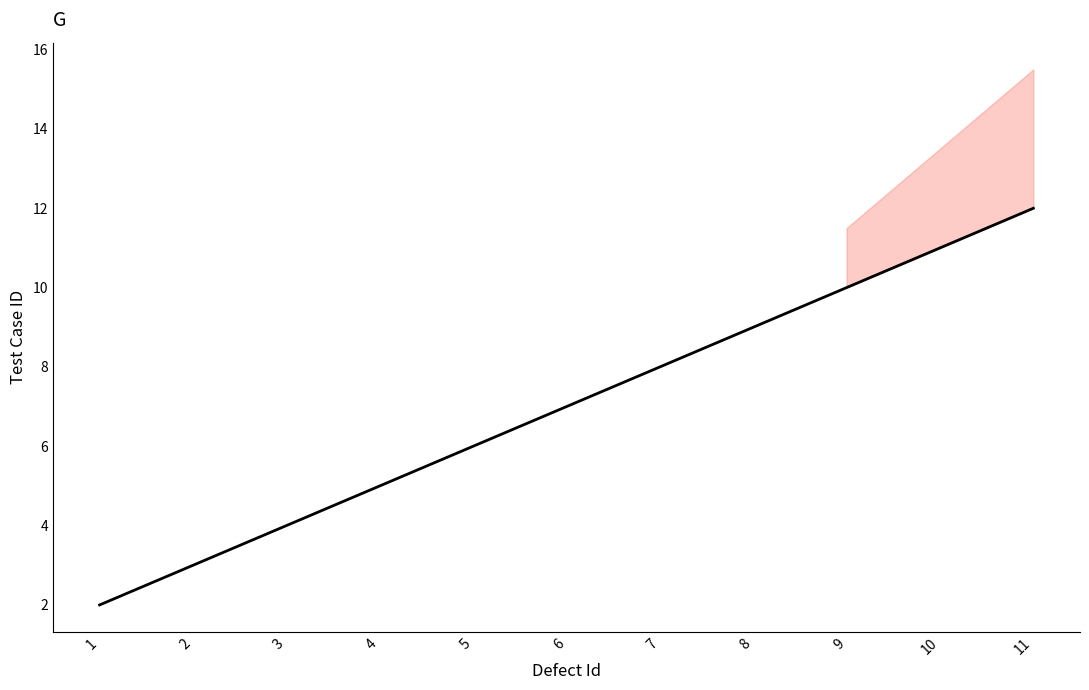

Reading right to left, list all the values displayed in this chart.

11=12	10=11	9=10	8=9	7=8	6=7	5=6	4=5	3=4	2=3	1=2